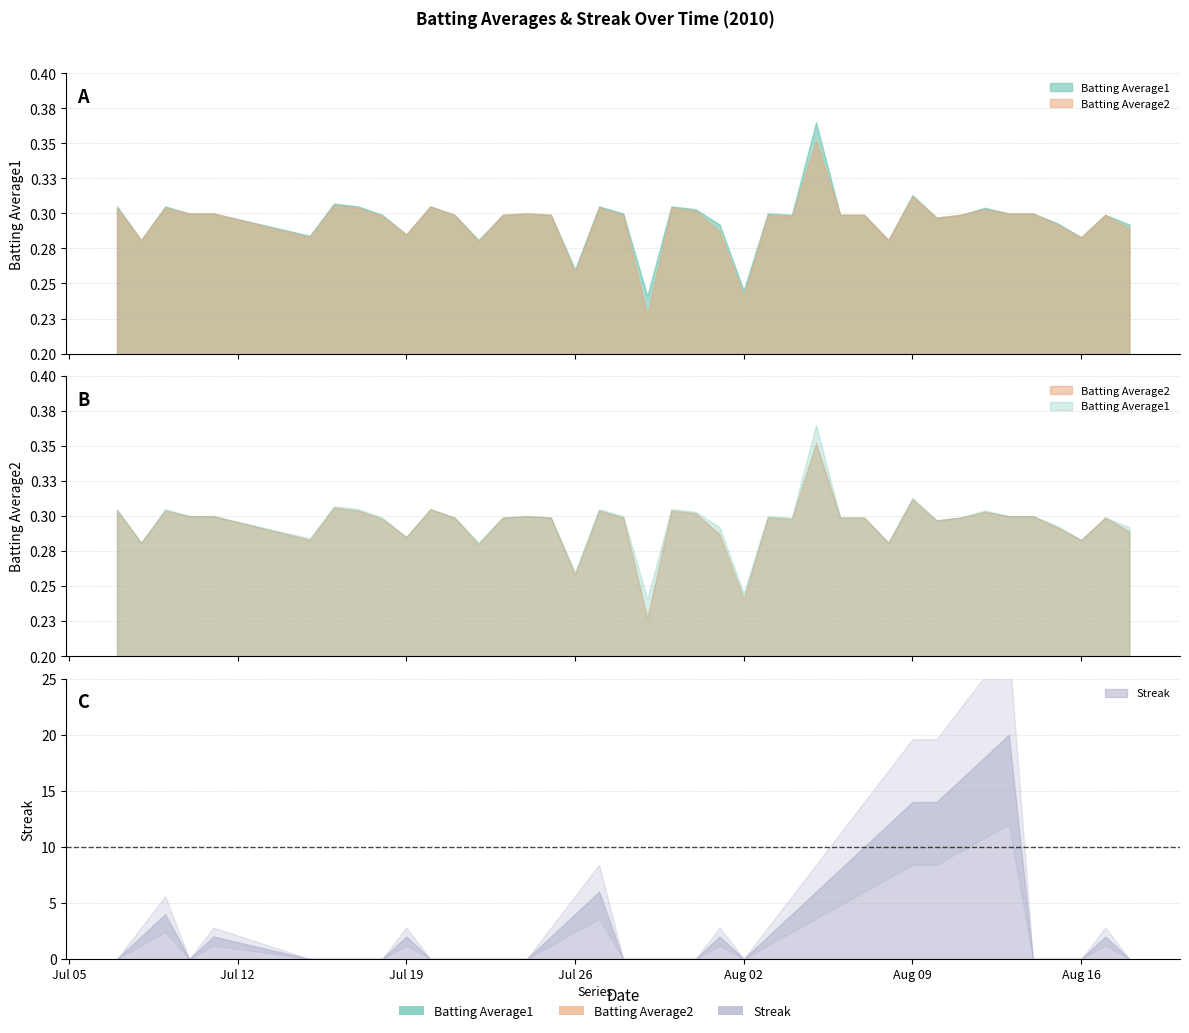

True or false: Batting Average1 and Batting Average2 intersect in this chart.

False